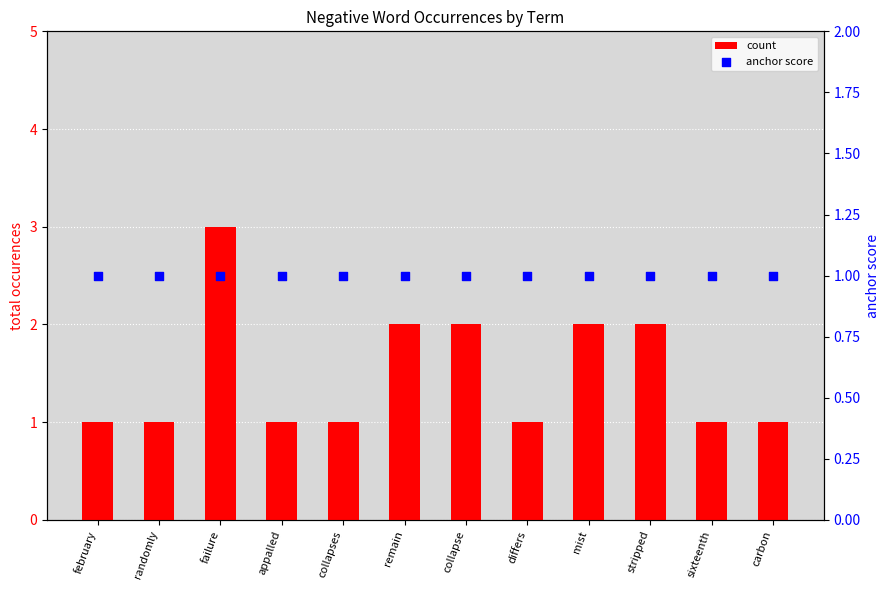

At how many categories does at least one series exceed 2?

1